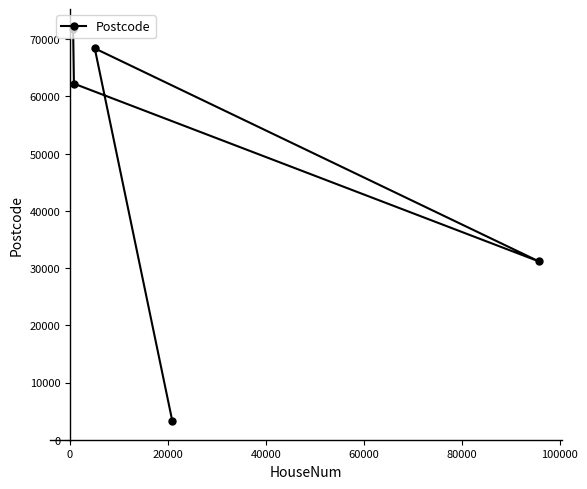

What is the difference between the maximum and minimum values?

68580